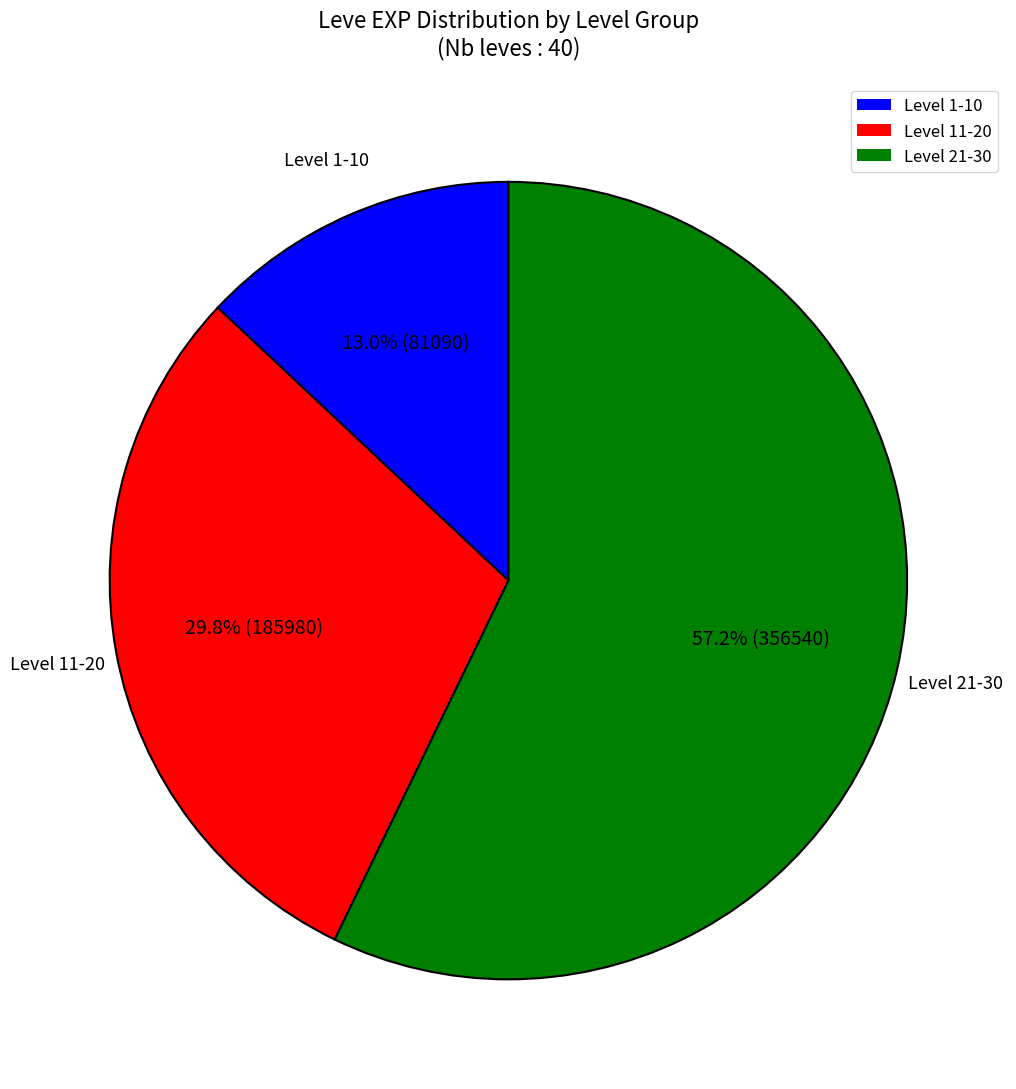

To the nearest percent, what is the difference between the largest and smallest slice percentages?

44%